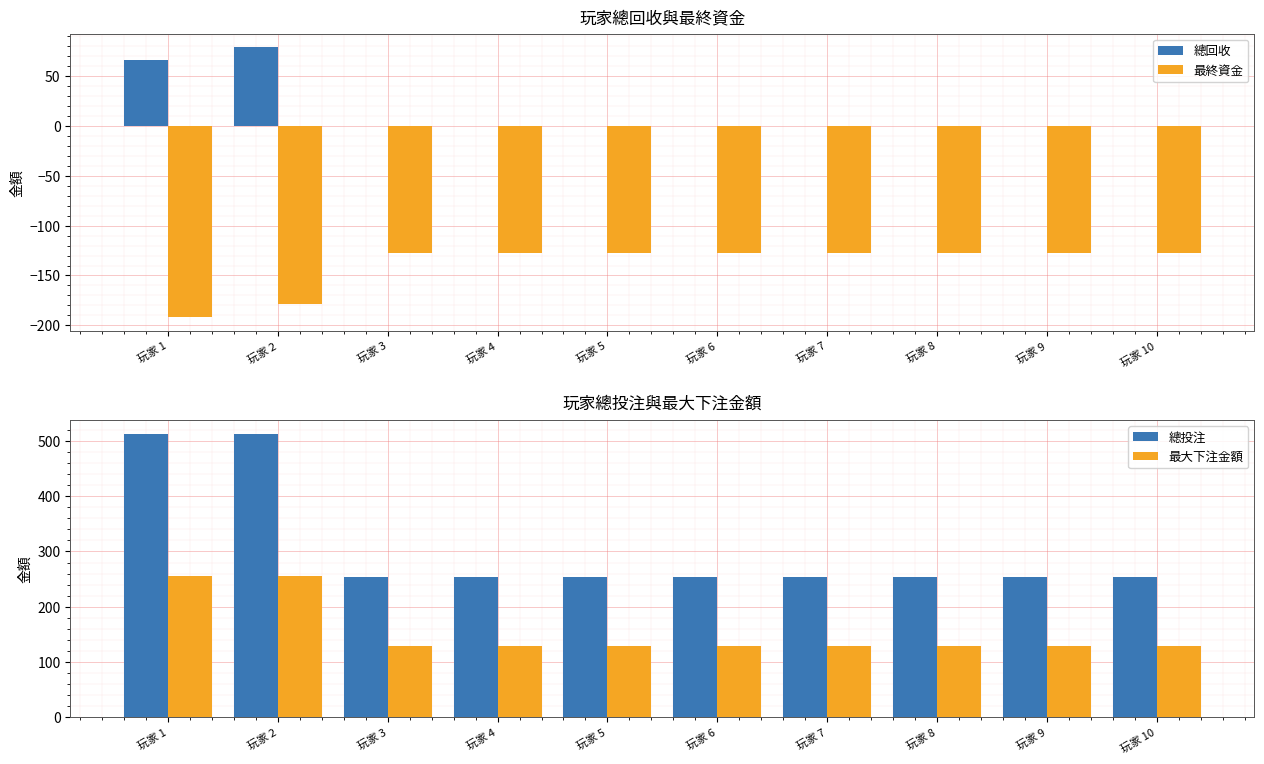

At how many categories does at least one series exceed 326?

2